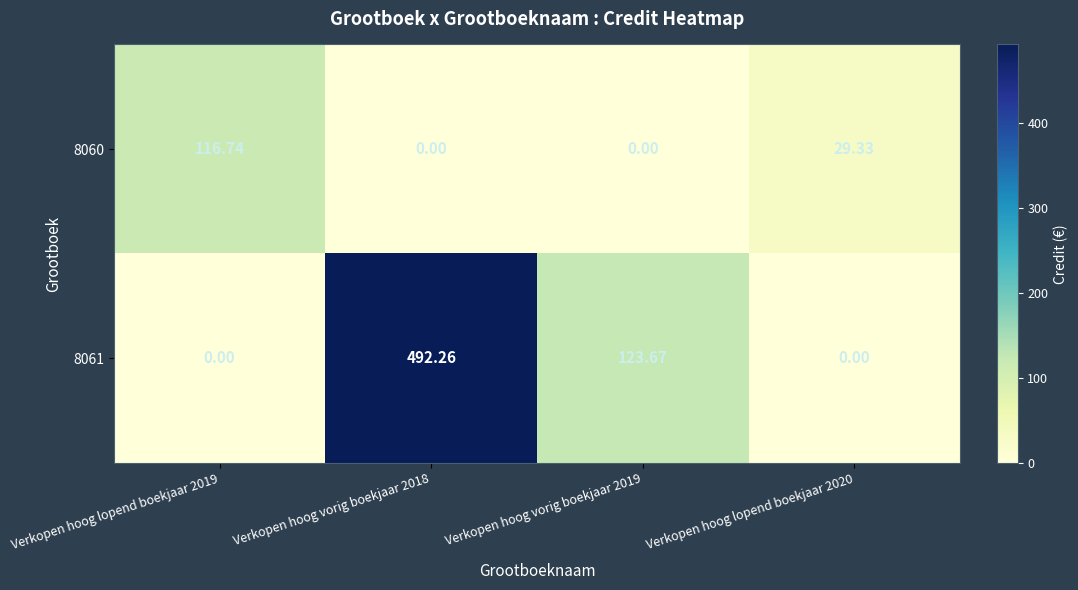

Is the value of 8061 at Verkopen hoog vorig boekjaar 2018 greater than the value of 8060 at Verkopen hoog vorig boekjaar 2019?

Yes